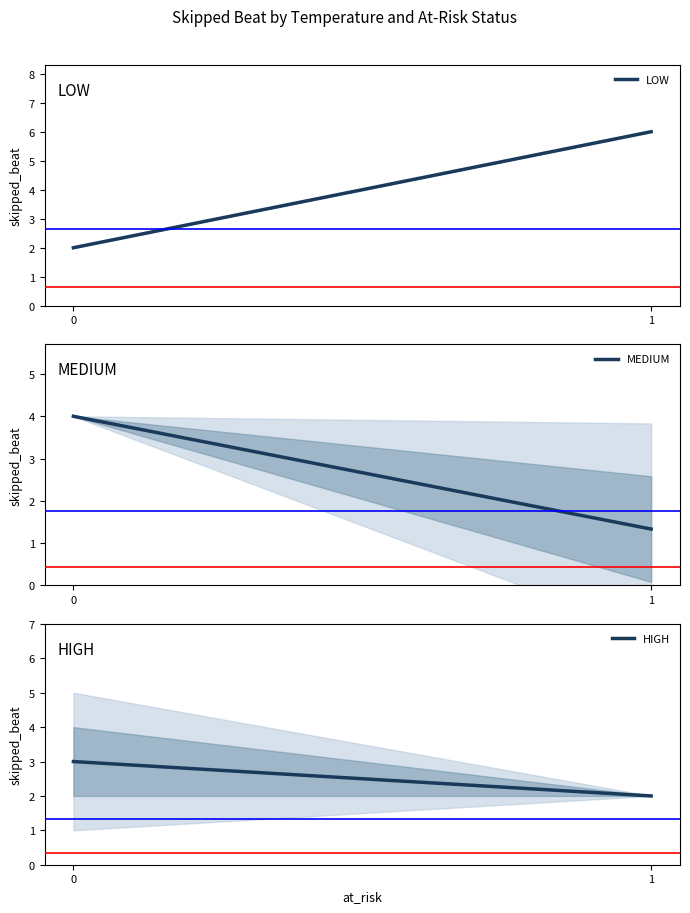

At which category does the chart reach its peak across all series?

1